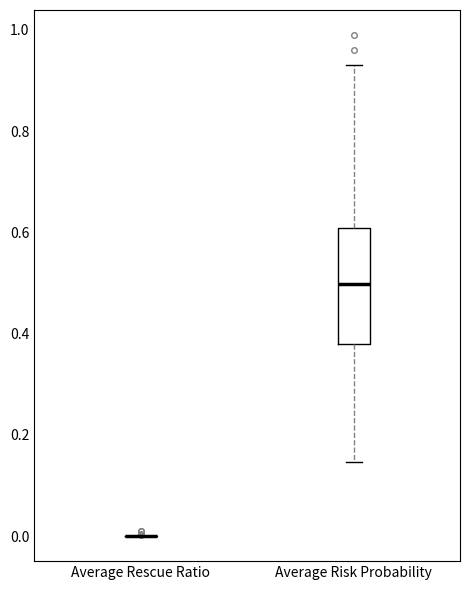

Reading left to right, read every box against the y-axis: the position of its median line, the range the box covers, and the ends of its whiskers. The values are not printed on the chart, so give them approximately, as read against the axis.

Average Rescue Ratio: box collapsed to a line at 0.00, whiskers 0.00 to 0.00
Average Risk Probability: median 0.50, box 0.38 to 0.60, whiskers 0.14 to 0.94